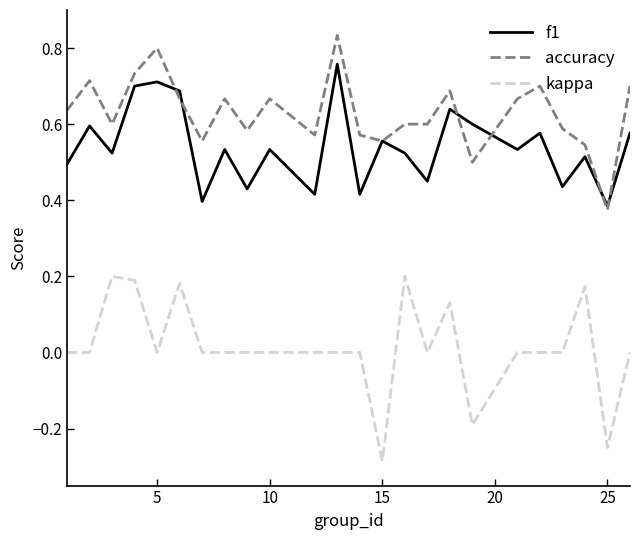

List the series in order of their peak value, lowest first.

kappa, f1, accuracy